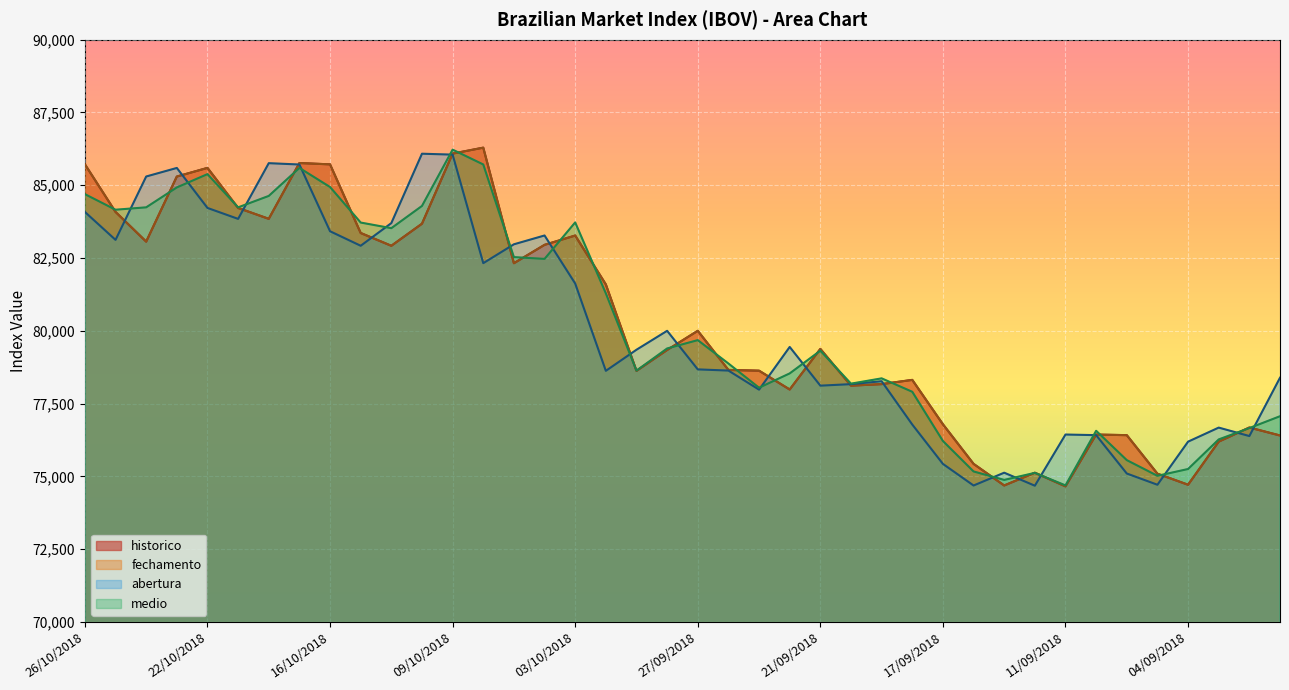

What position from the right is 20/09/2018?

15